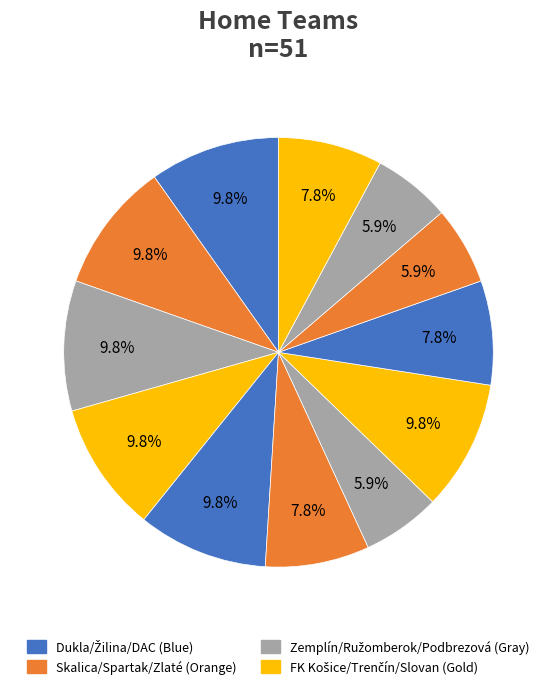

How many segments does this pie chart have?

12